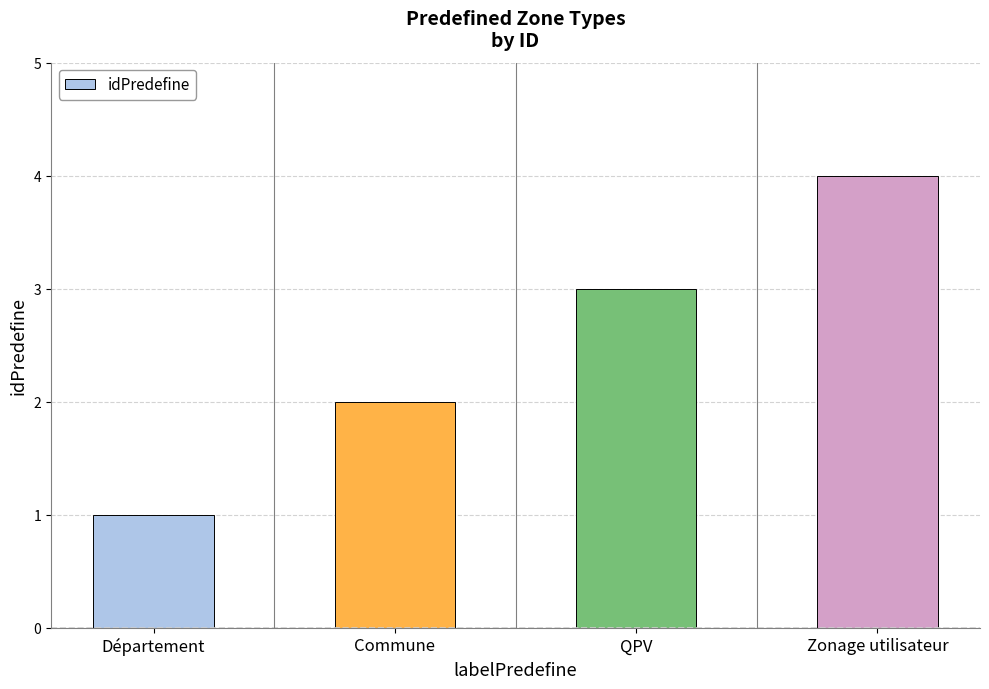

The chart shows a value of 4 at Zonage utilisateur. True or false?

True